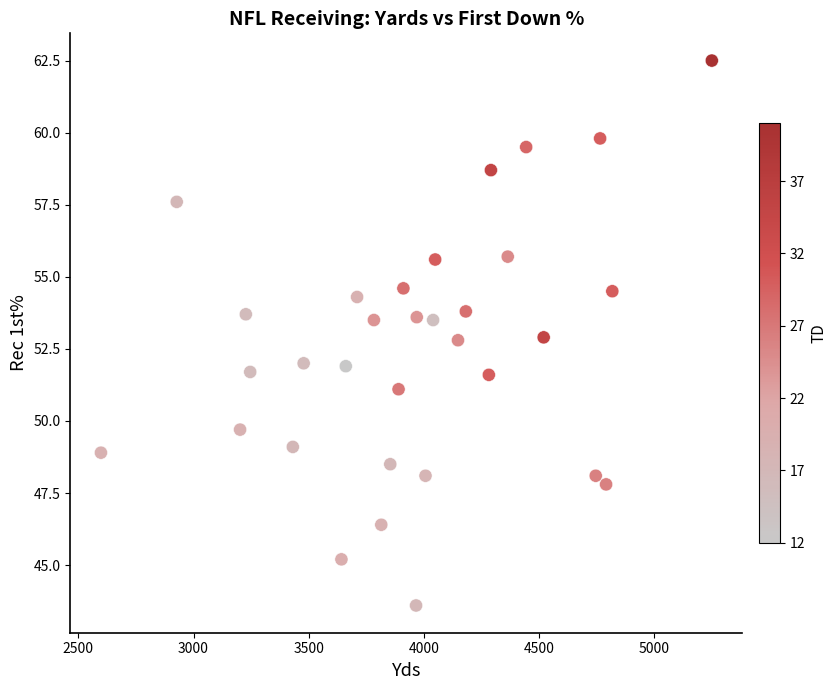

What is the range of X values (max minus min)?

2652.0